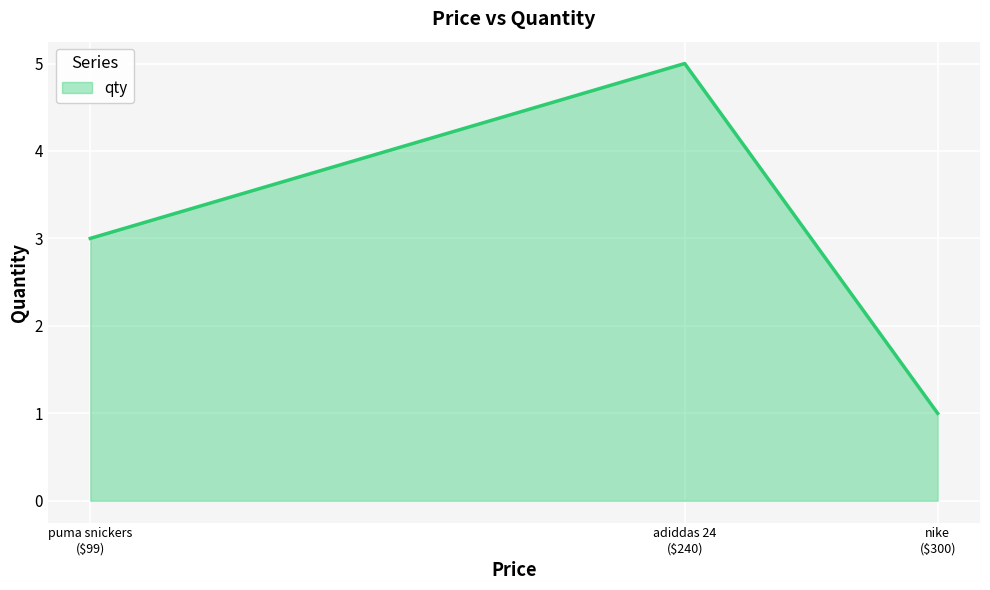

Count the values in the range 1 to 5.

3